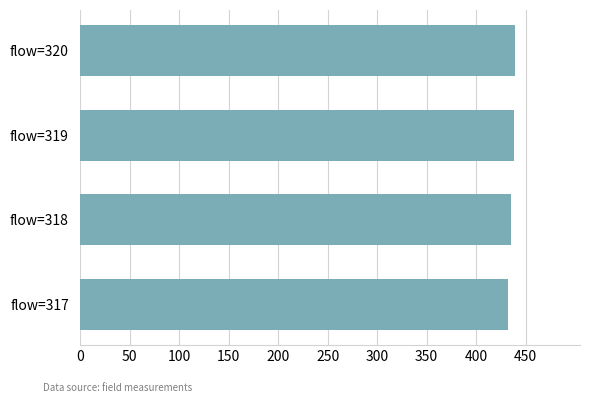

Count the number of data series in this chart.

1